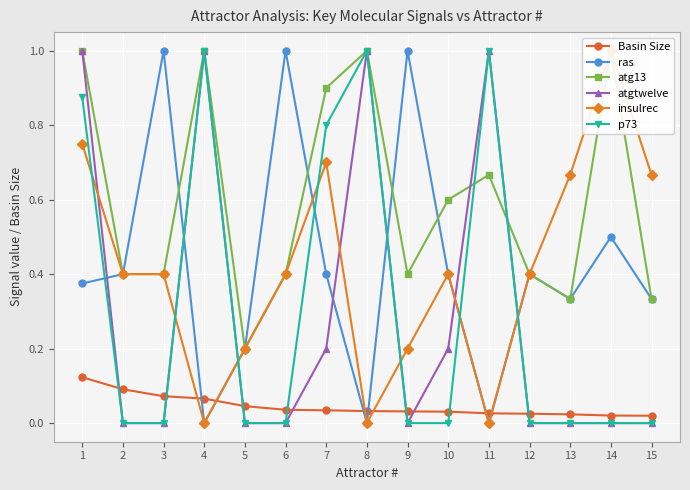

What is the spread (max minus min) of values at 2?

0.4